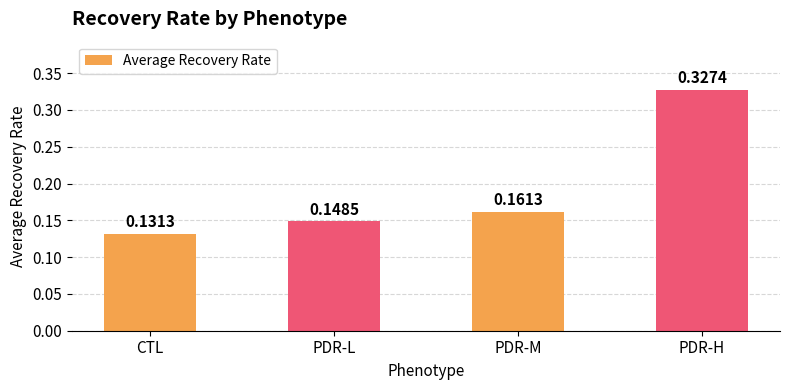

Which label corresponds to the smallest value in the chart?

CTL